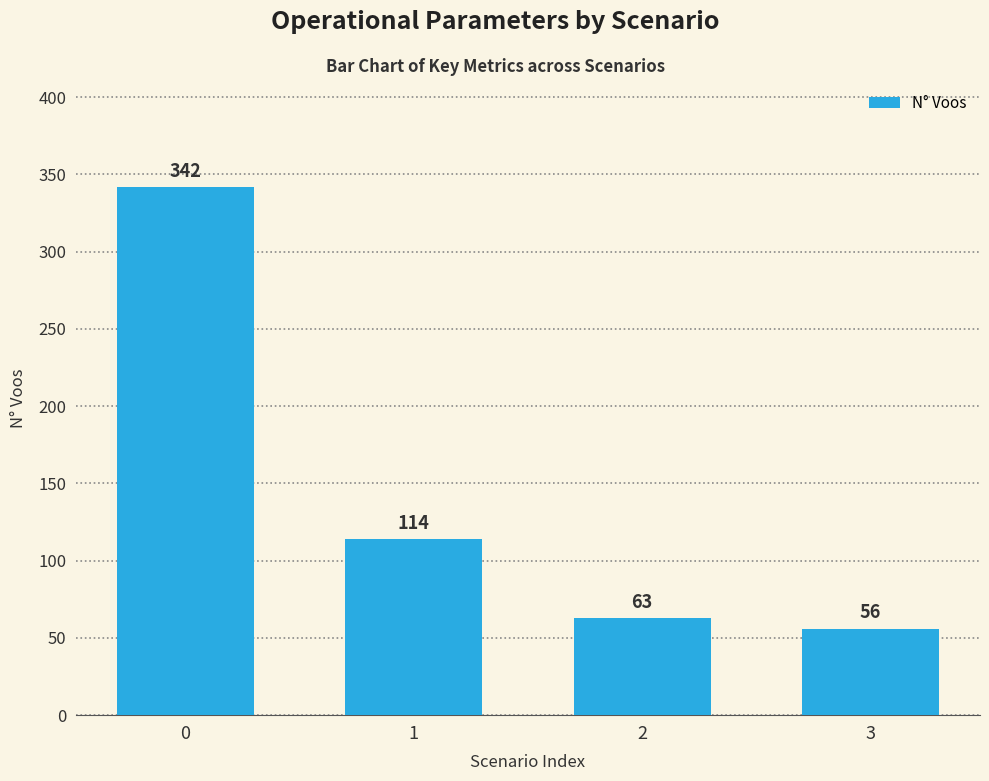

What is the smallest value displayed?

56